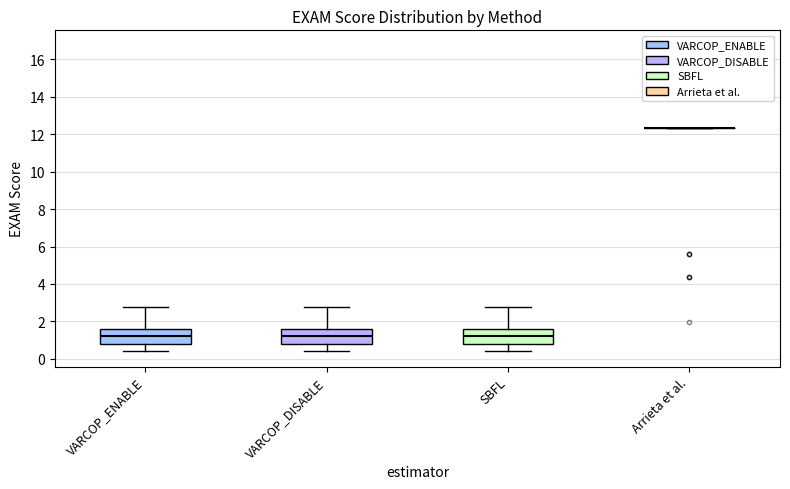

Reading left to right, read every box against the y-axis: the position of its median line, the range the box covers, and the ends of its whiskers. The values are not printed on the chart, so give them approximately, as read against the axis.

VARCOP_ENABLE: median 1.2, box 0.8 to 1.6, whiskers 0.4 to 2.8
VARCOP_DISABLE: median 1.2, box 0.8 to 1.6, whiskers 0.4 to 2.8
SBFL: median 1.2, box 0.8 to 1.6, whiskers 0.4 to 2.8
Arrieta et al.: box collapsed to a line at 12.4, whiskers 12.4 to 12.4